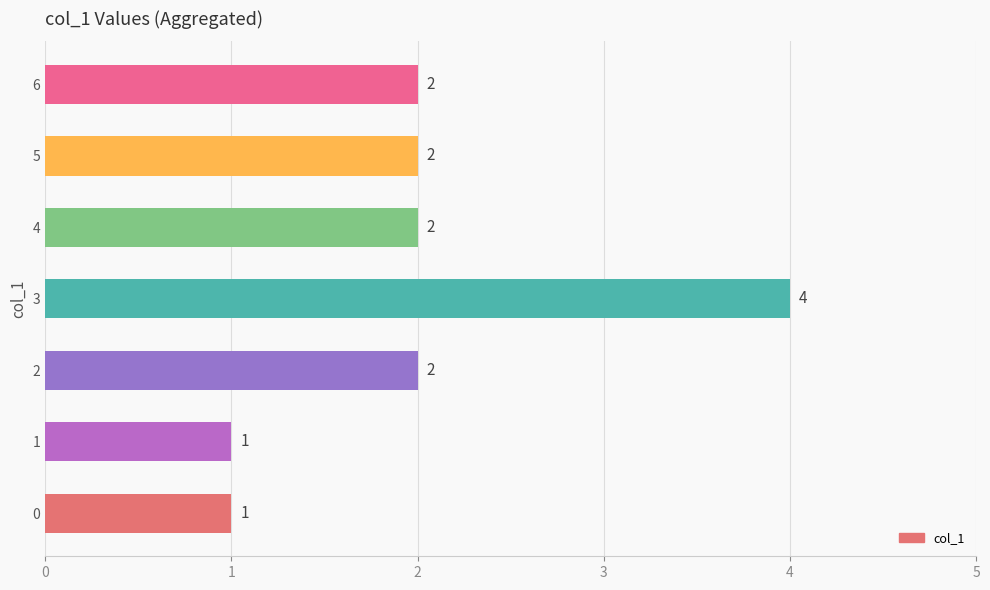

How many values are between 1 and 2?

6